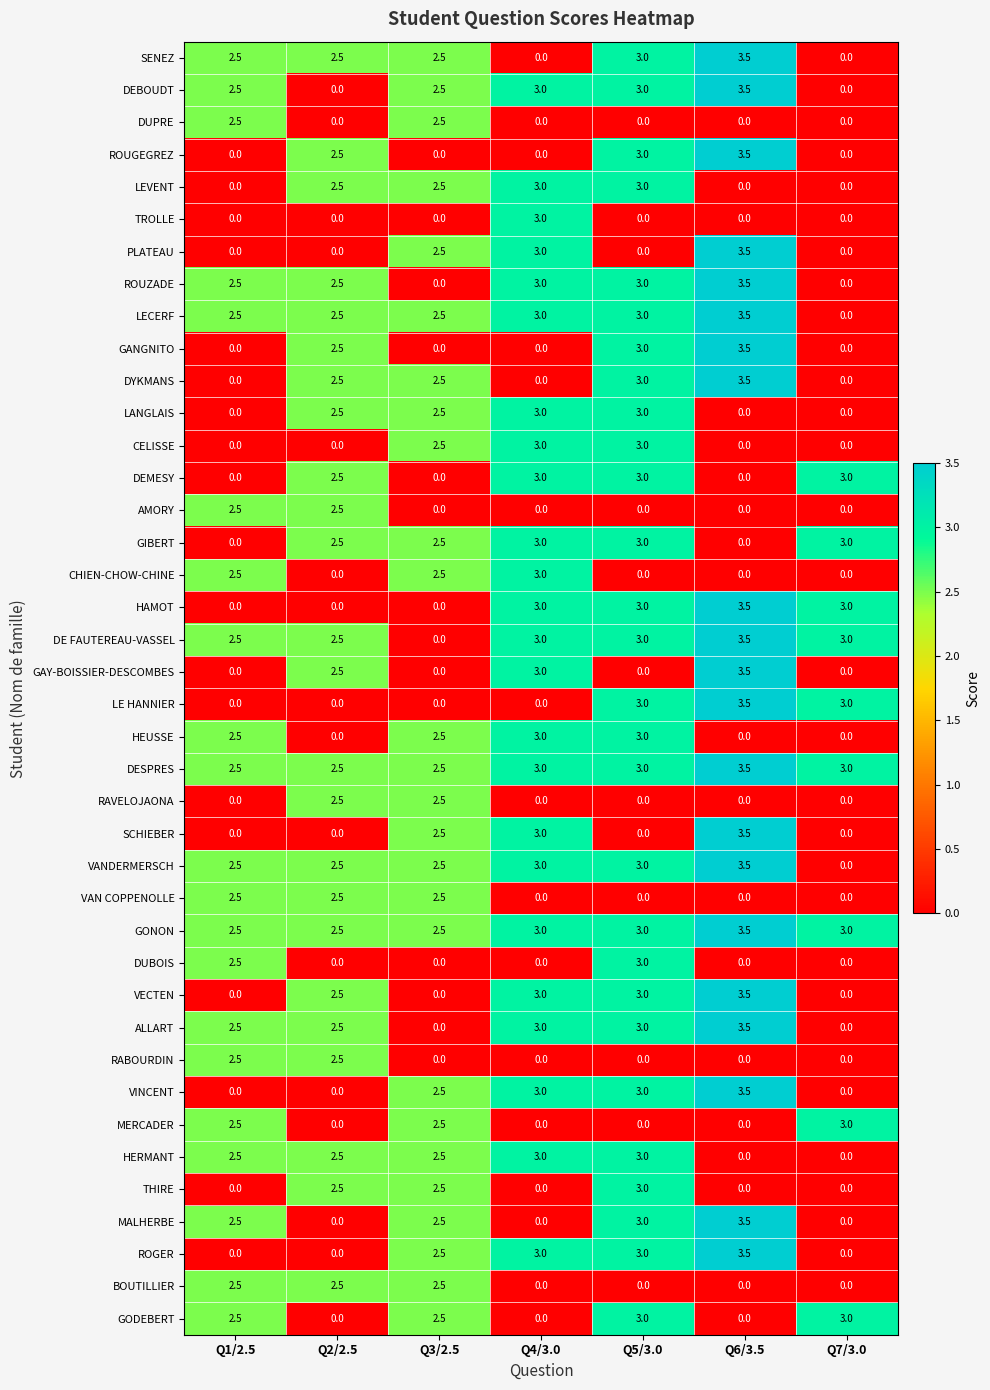

What is the difference between the ROGER values at Q5/3.0 and Q1/2.5?

3.0